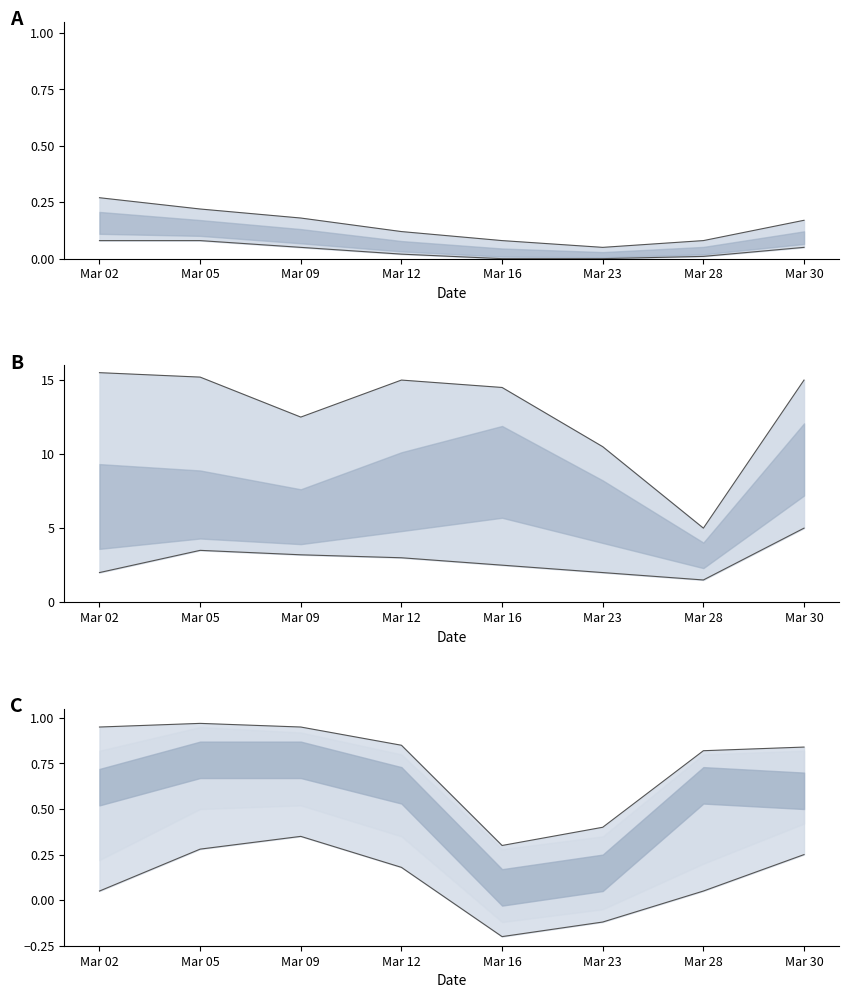

How many data points in lower are less than 0?

2